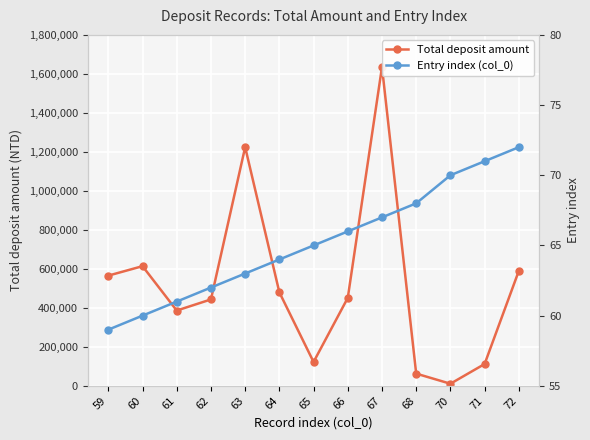

What are all the series names shown in the legend?

Total deposit amount, Entry index (col_0)